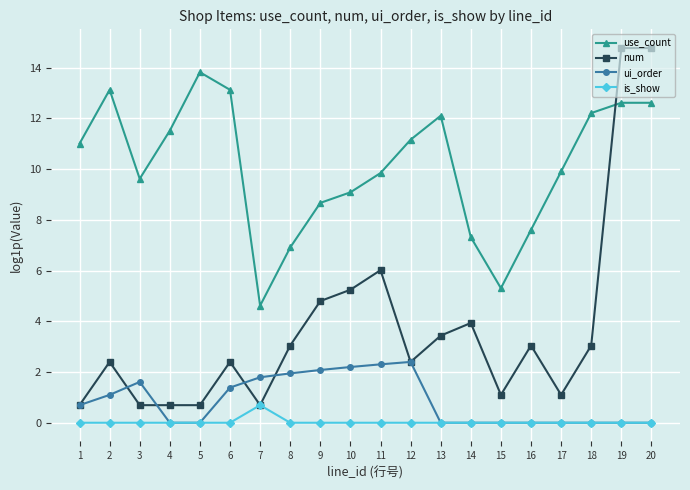

What is the difference between the highest and lowest values at 3?

9.6